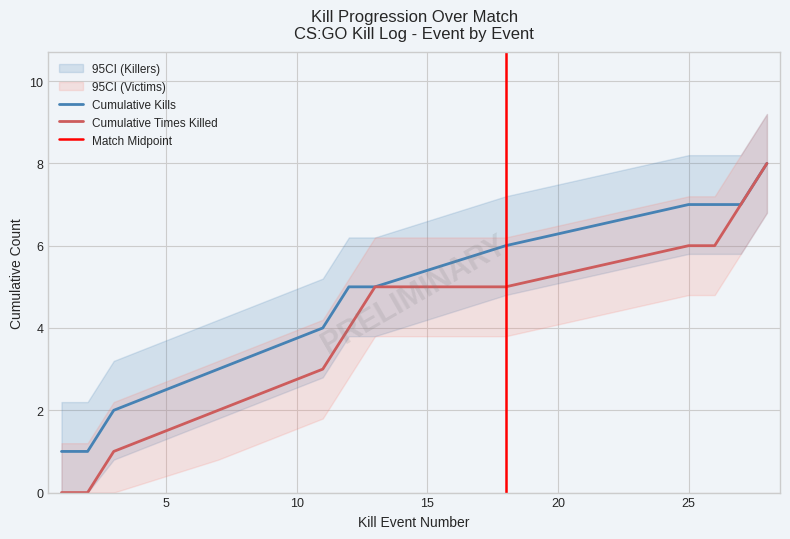

How many distinct data groups are displayed?

2